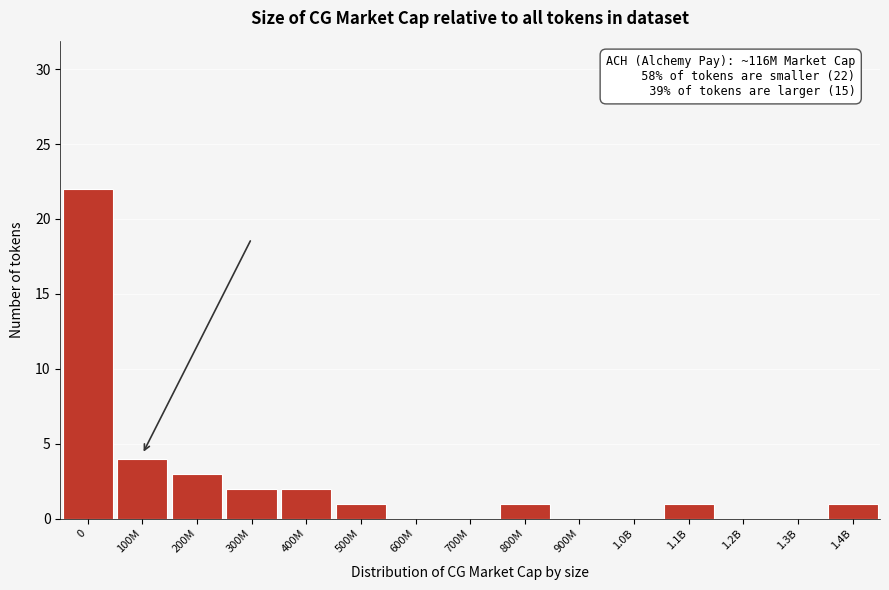

Reading left to right, transcribe all the data shown in this chart.

0=22	100M=4	200M=3	300M=2	400M=2	500M=1	600M=0	700M=0	800M=1	900M=0	1.0B=0	1.1B=1	1.2B=0	1.3B=0	1.4B=1